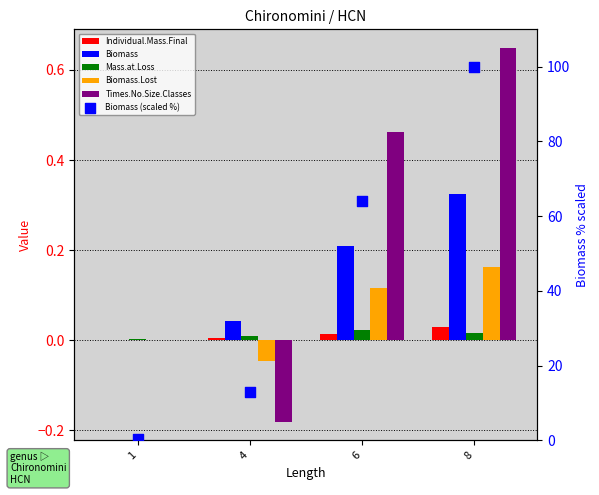

Which series contains the highest Y value?

Biomass (scaled %)